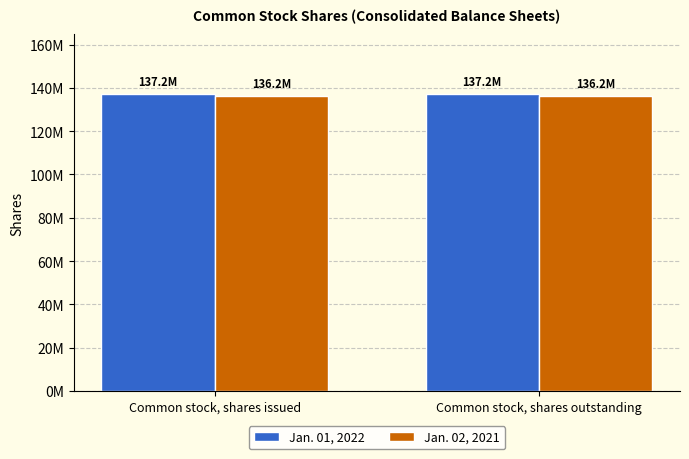

Which category has the lowest value across all series?

Common stock, shares issued